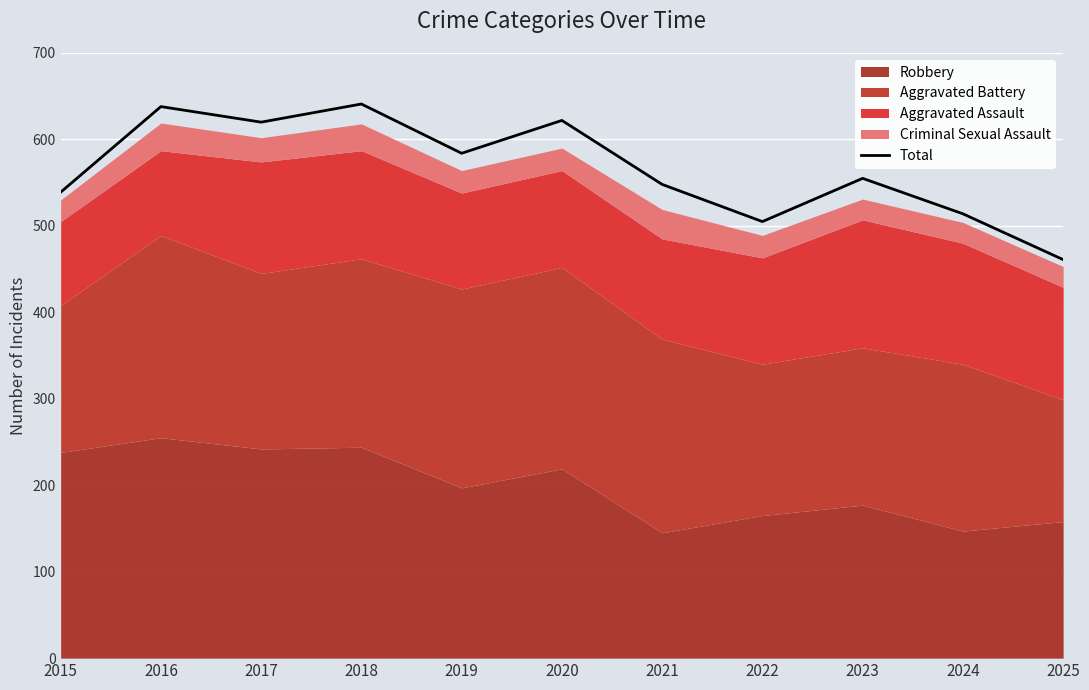

How many data points are less than 555?

5